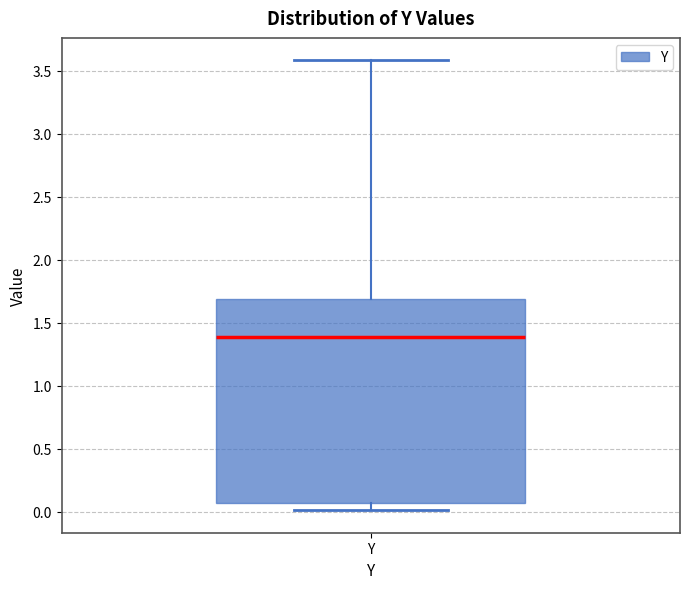

Transcribe this box plot: give where the median line is, the range the box spans, and where the two whiskers end, as read against the y-axis. The values are not printed on the chart, so give them approximately, as read against the axis.

median 1.40, box 0.05 to 1.70, whiskers 0.00 to 3.60